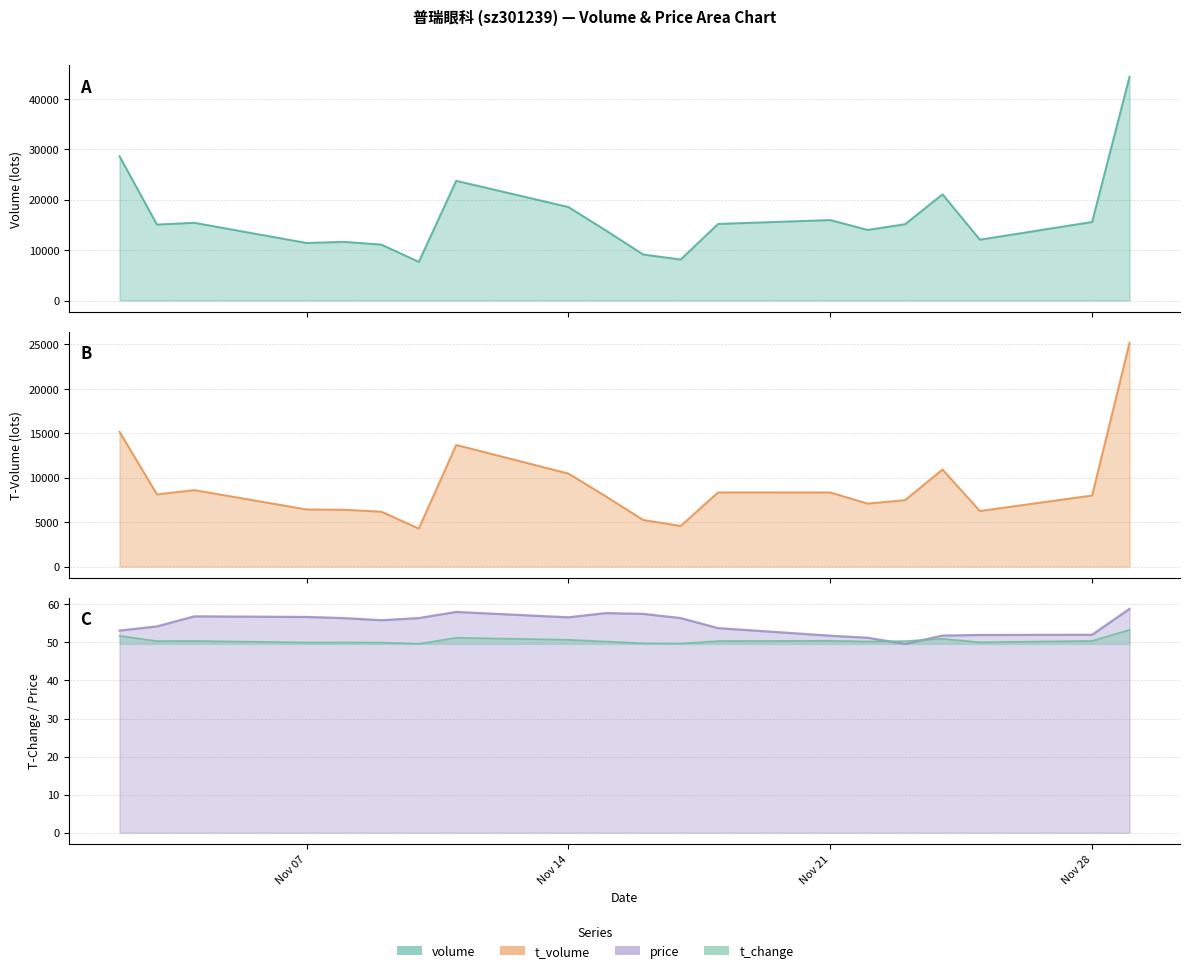

What is the total value across all series at 2022-11-23?

22726.0